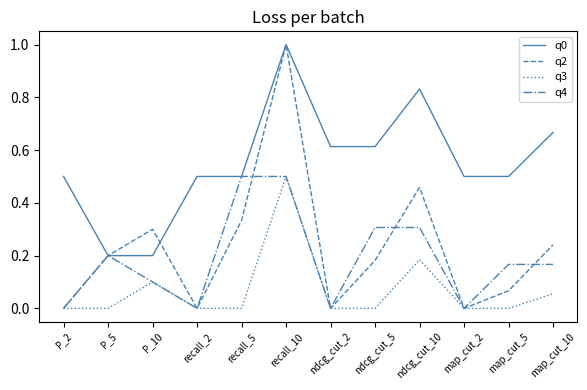

Is it true that q3 equals -0.2 at map_cut_5?

False